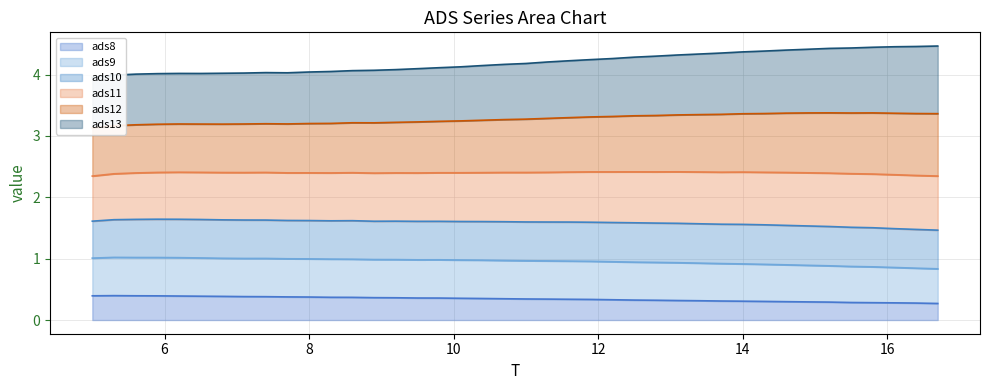

True or false: T has more than 2 interior local peaks.

False